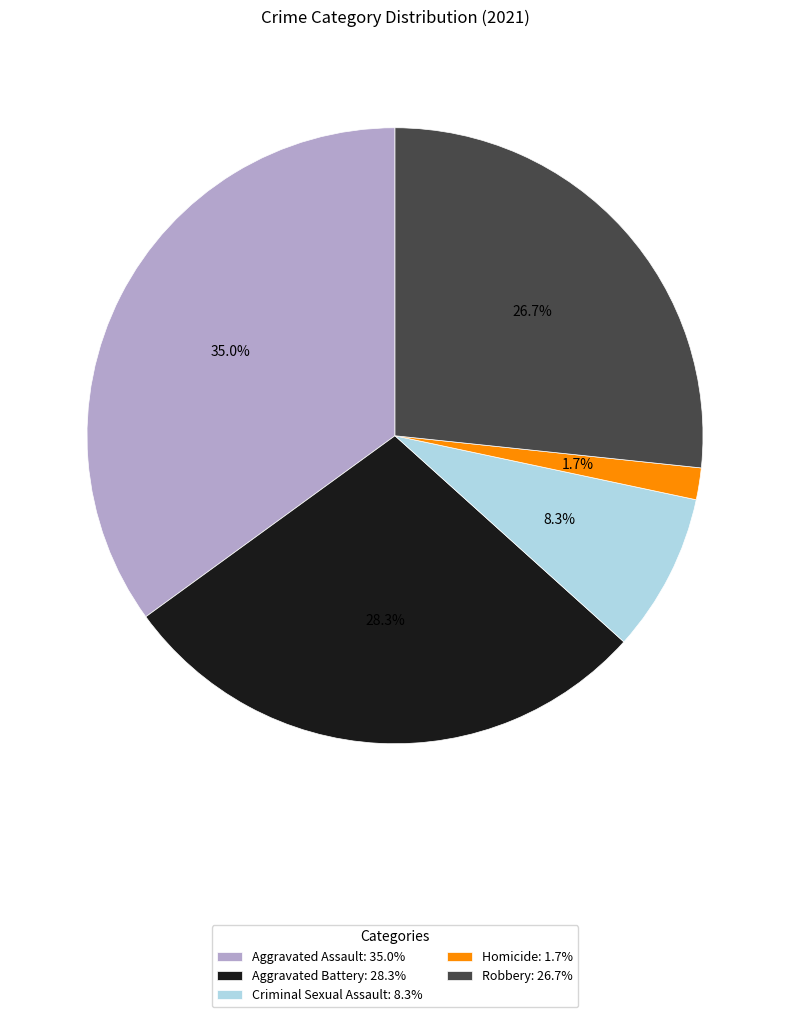

Does any single category account for the majority?

No